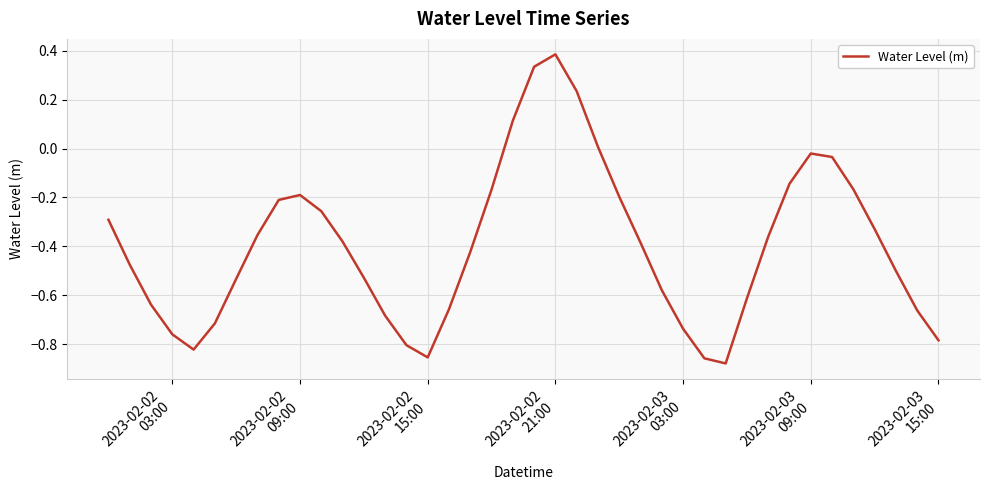

How many values are above zero?

5